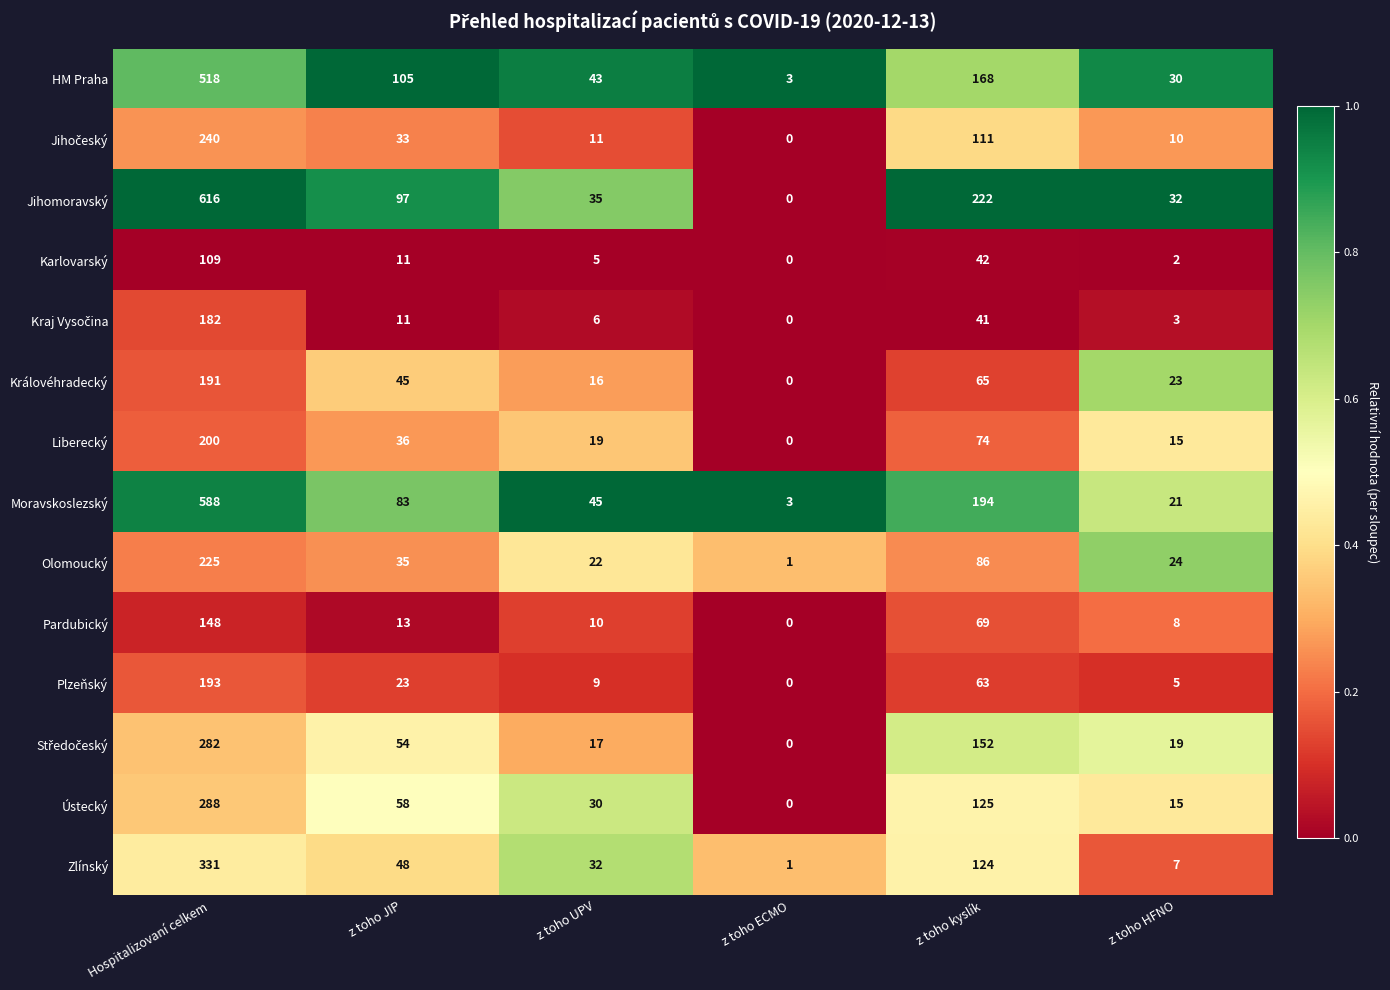

At which category does the chart reach its peak across all series?

Hospitalizovaní celkem